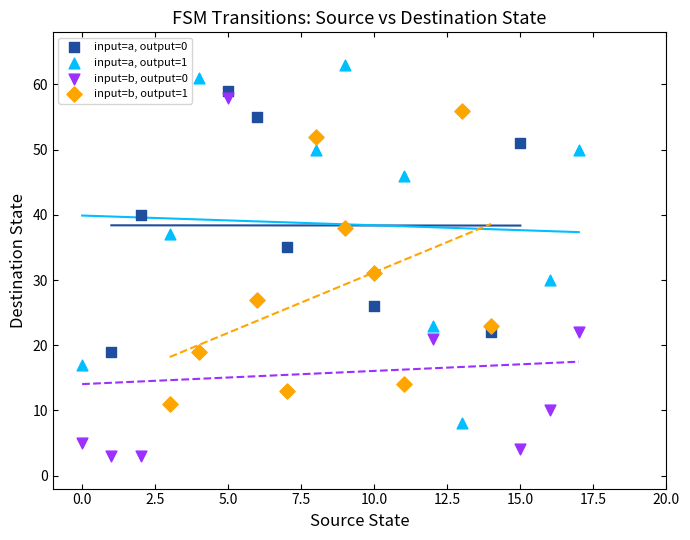

Which series reaches the maximum Y coordinate?

input=a, output=1